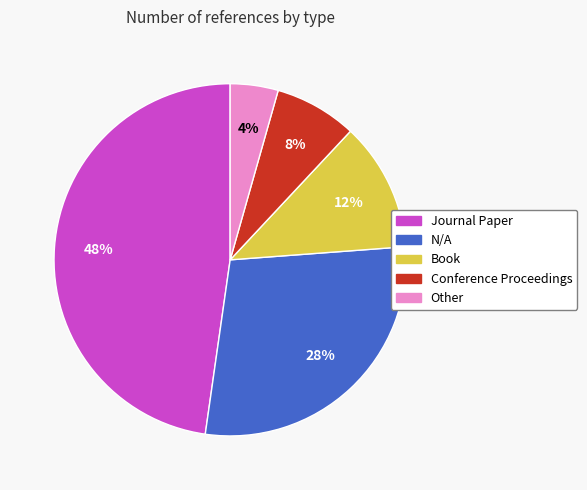

Is the sum of Other and N/A greater than half?

No